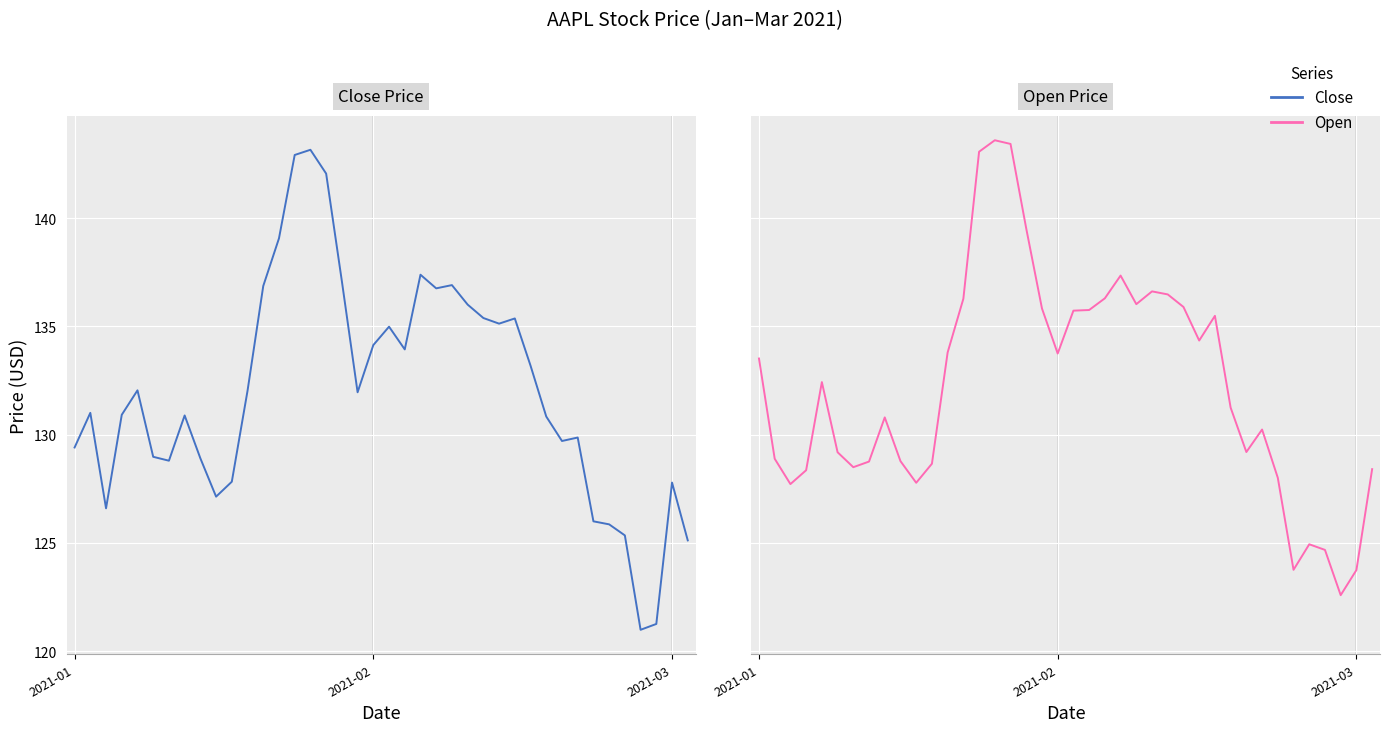

What is the total value across all series at 2021-01?

262.9